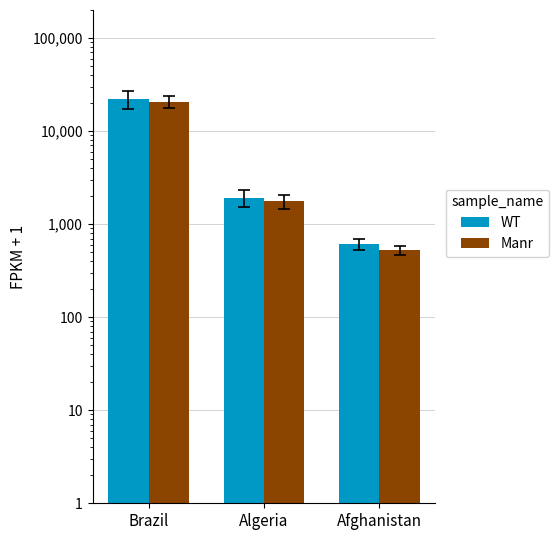

How many groups of bars are there?

3